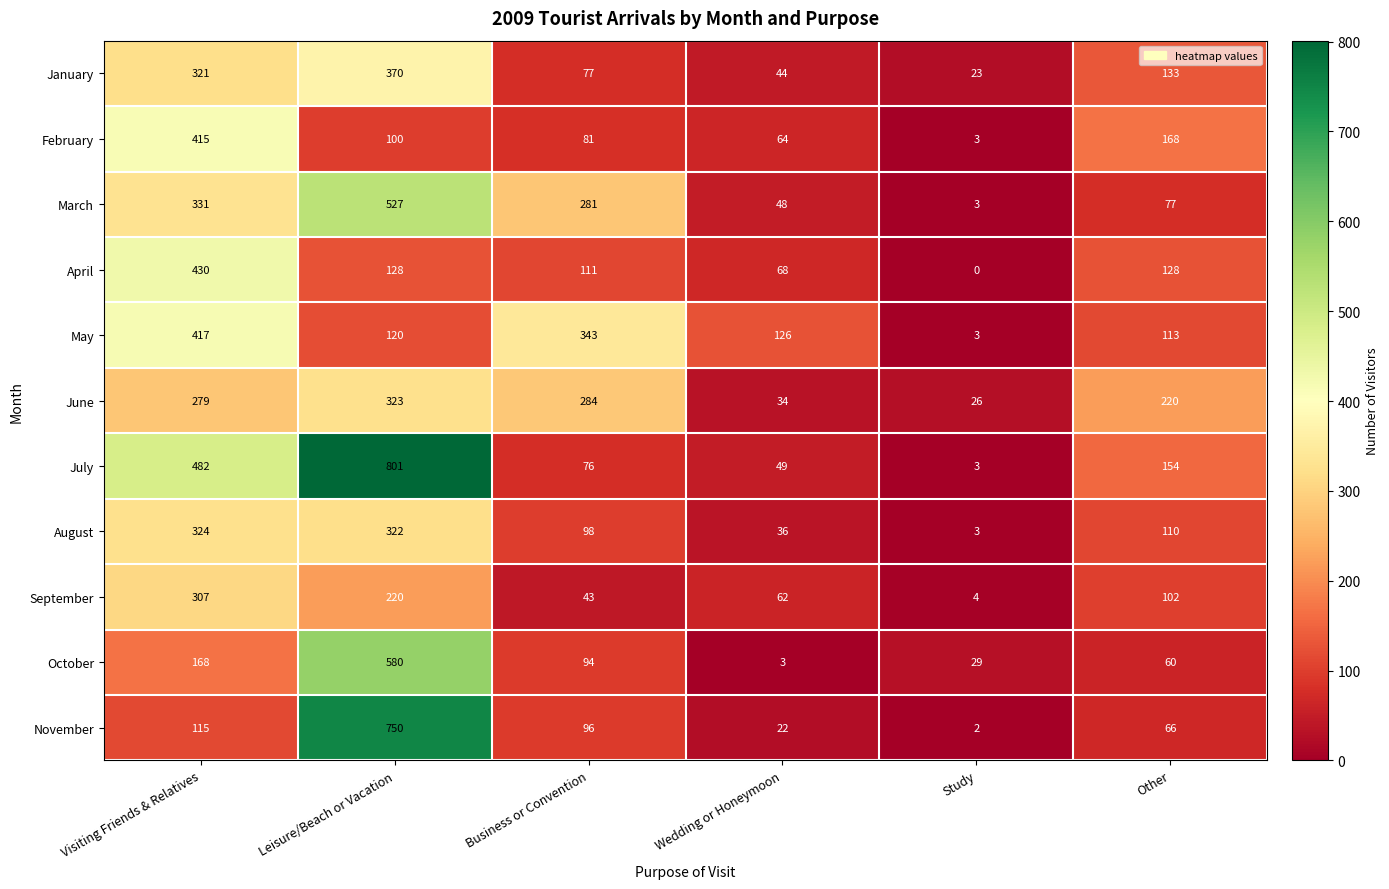

What is the difference between the maximum and minimum values in the July series?

798